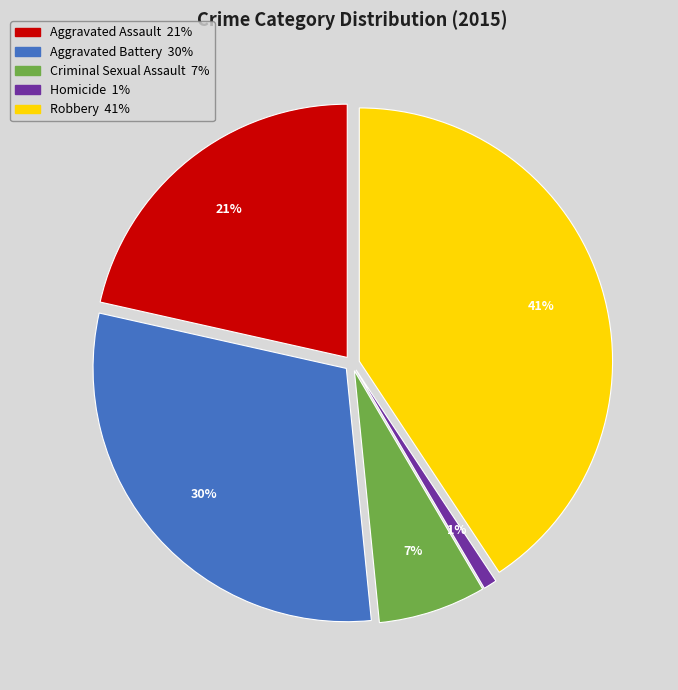

Which category has the biggest portion of the pie?

Robbery